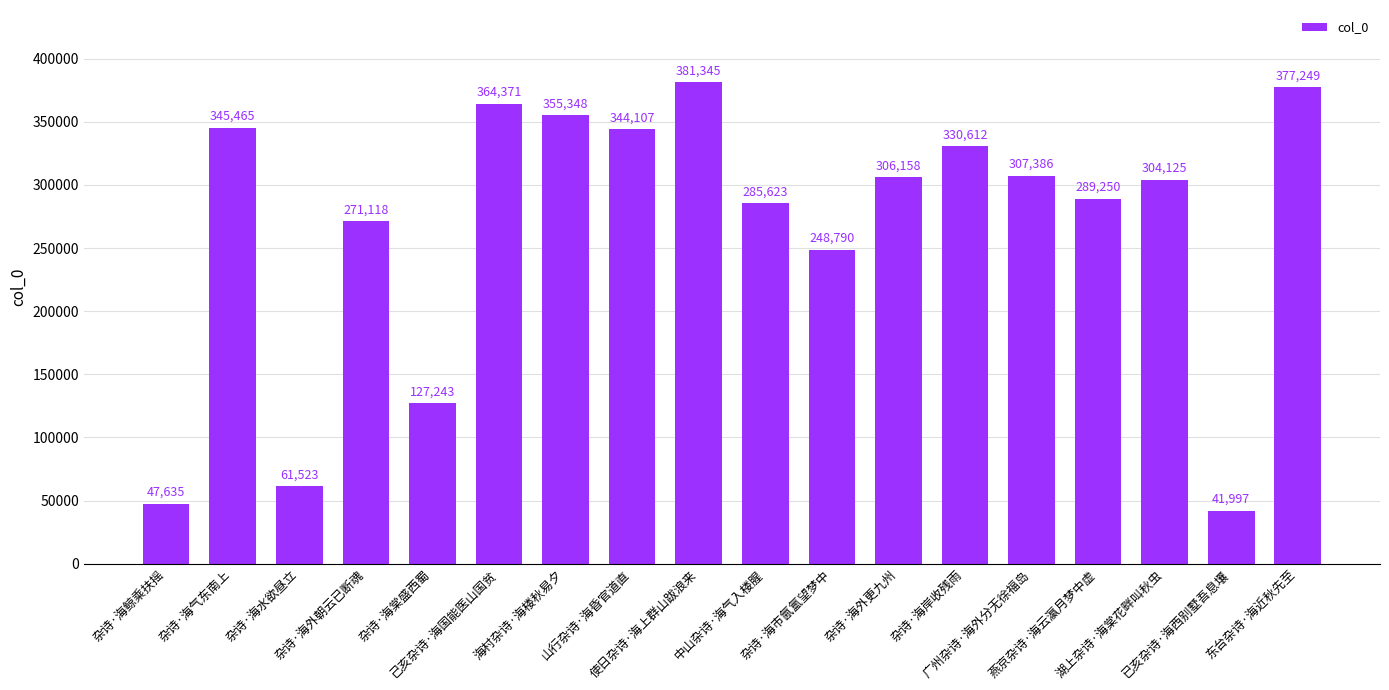

How many bars are there in total?

18